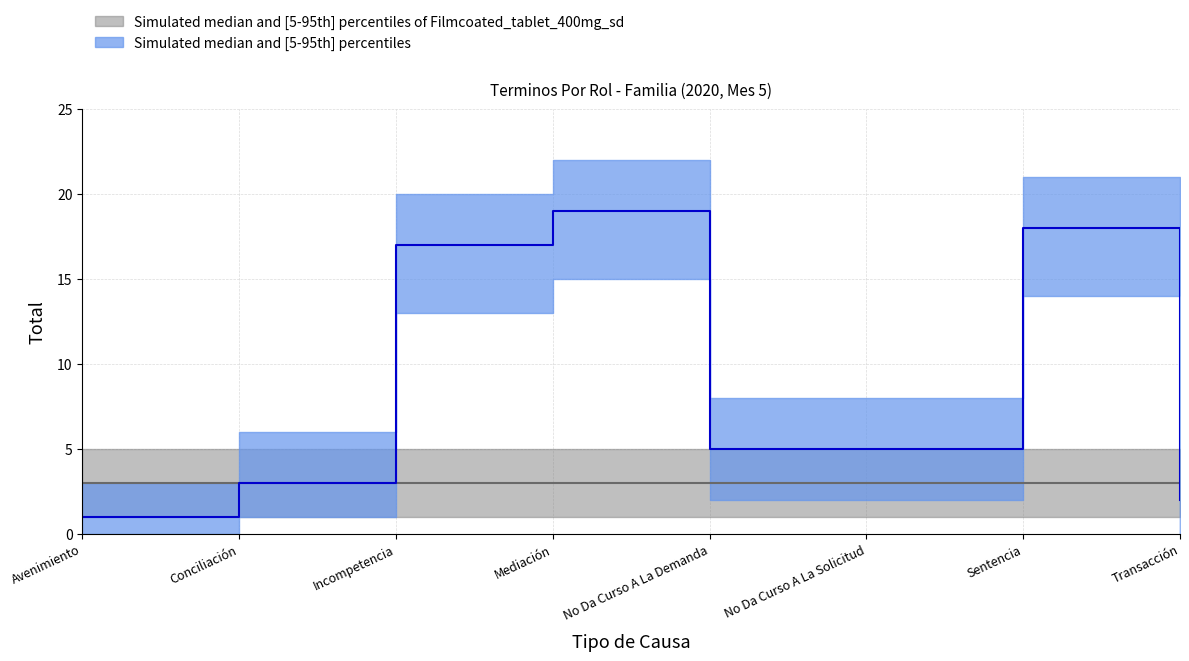

Reading right to left, transcribe all the data shown in this chart.

2	18	5	5	19	17	3	1